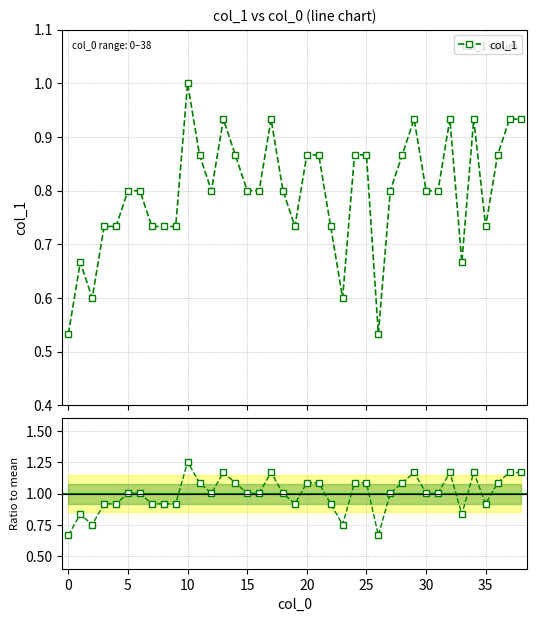

True or false: col_1 and Ratio to mean cross at least once.

False